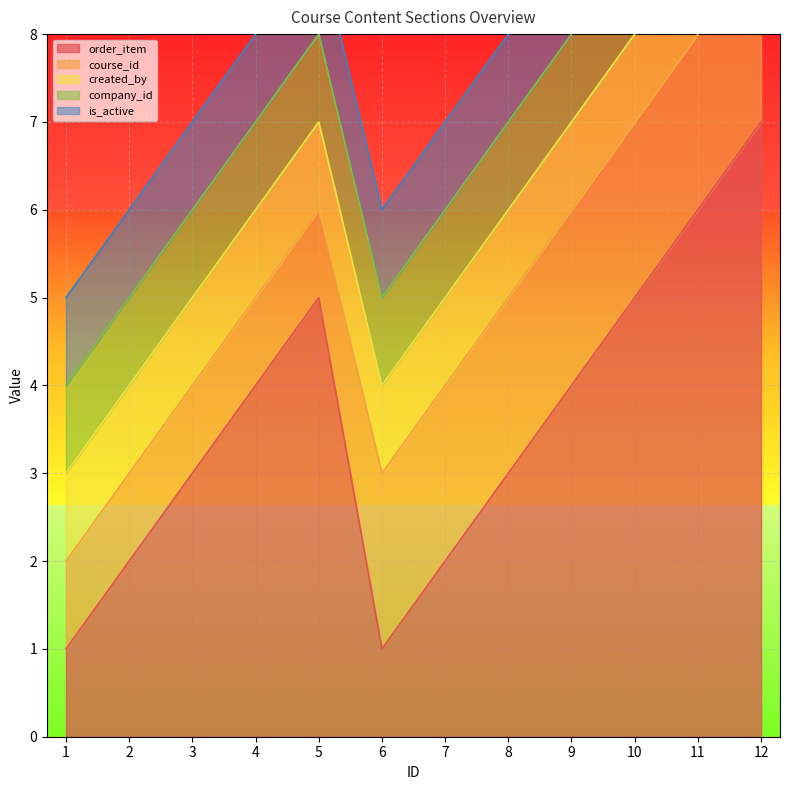

Is the value of order_item at 6 greater than the value of created_by at 3?

No